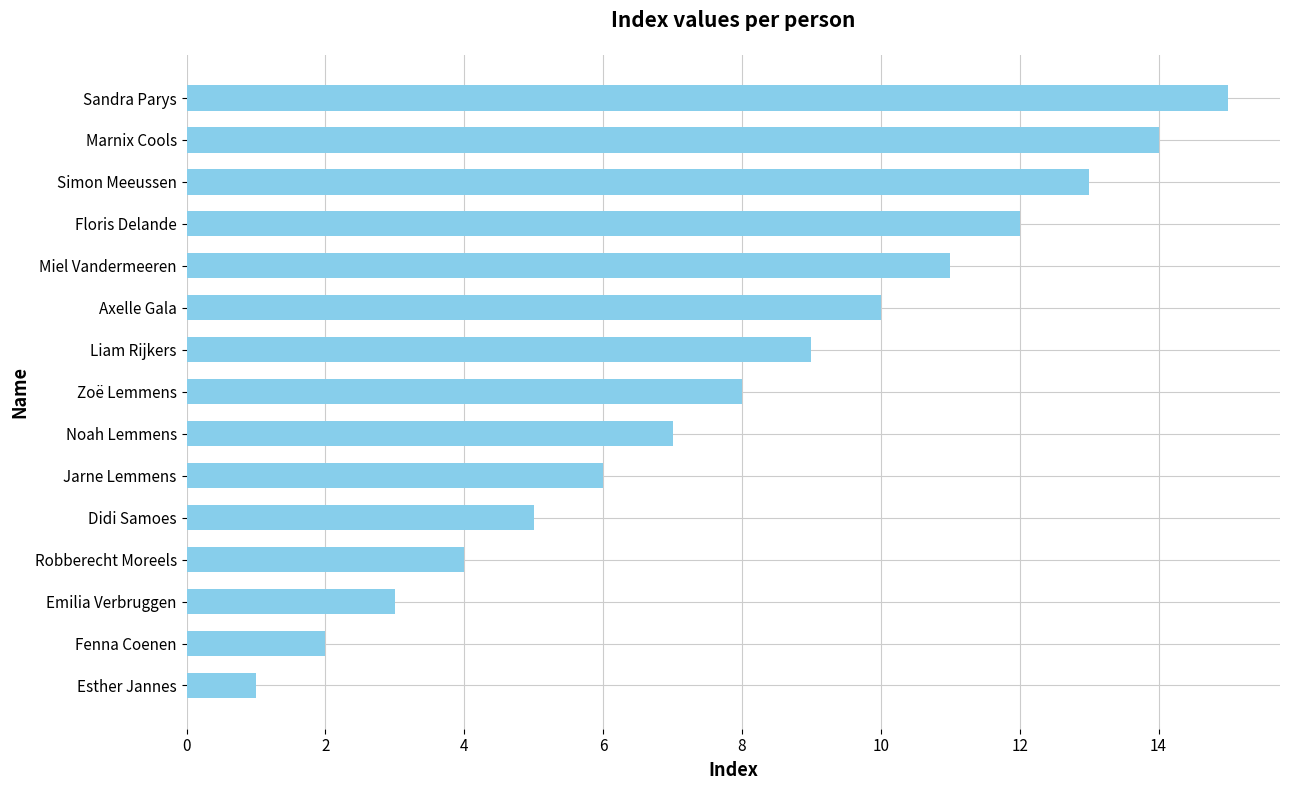

How many data points does each series have?

15